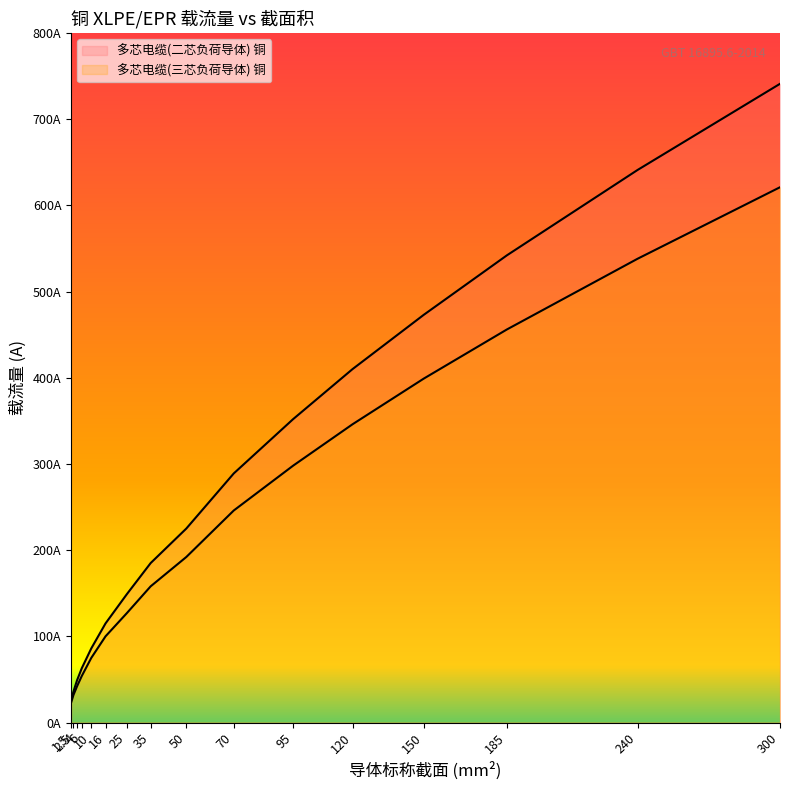

At which category is the sum across all series the highest?

300